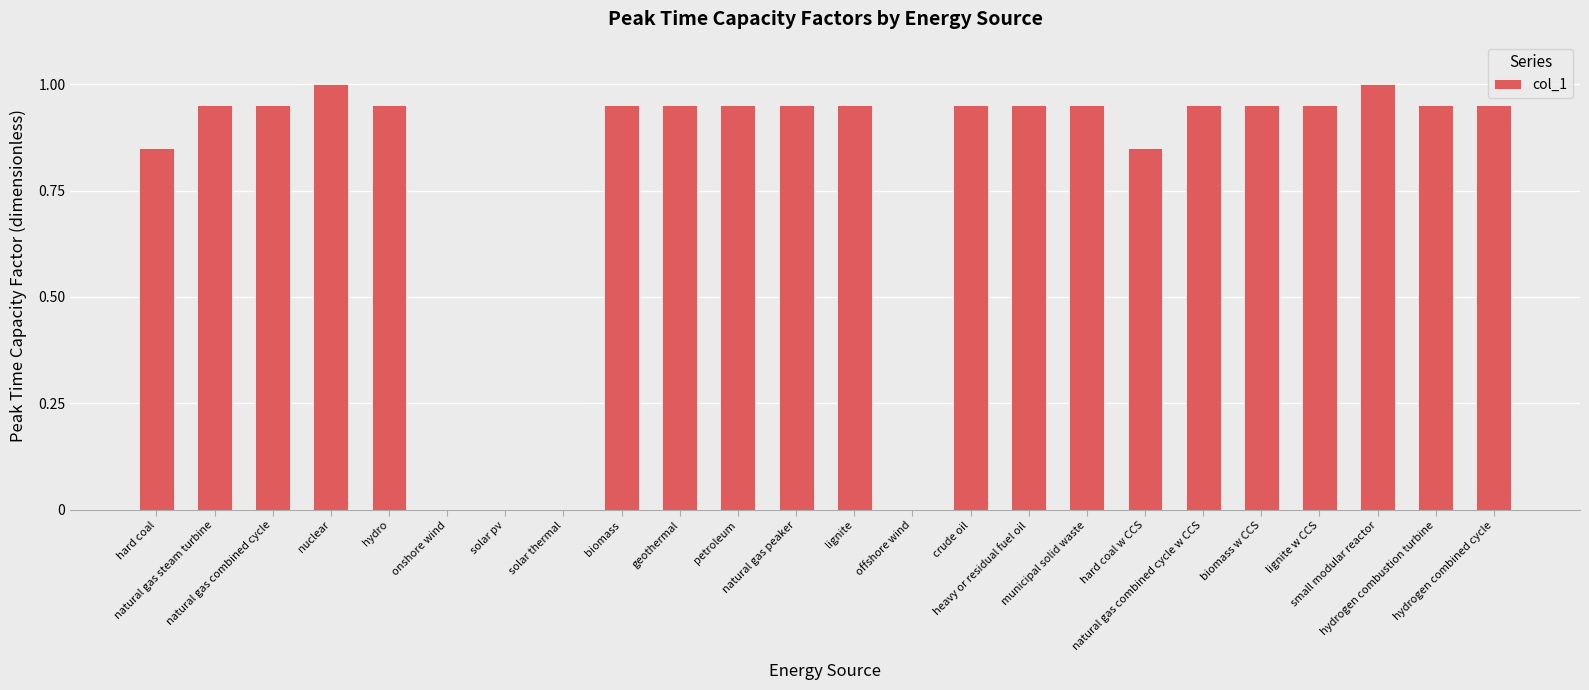

What is the greatest value displayed?

1.0